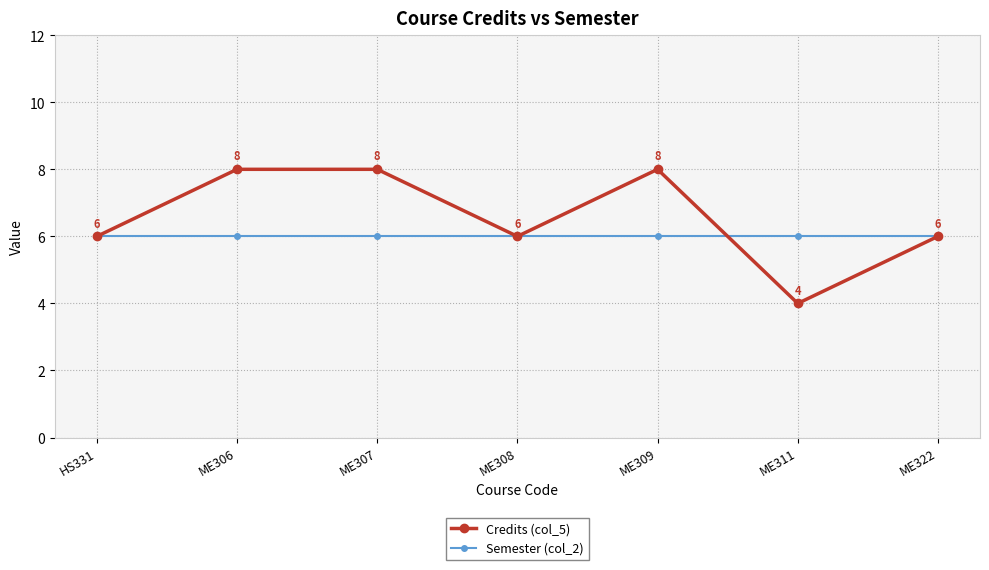

How many data points does each series have?

7